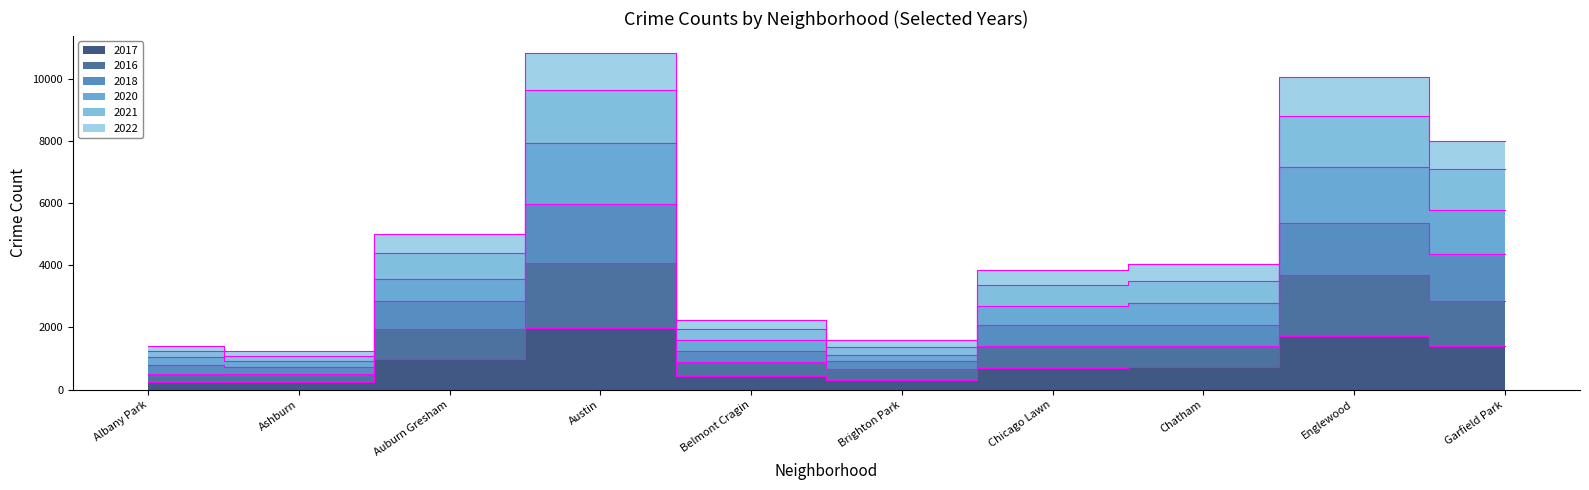

What is the label of the 5th point from the left?

Belmont Cragin